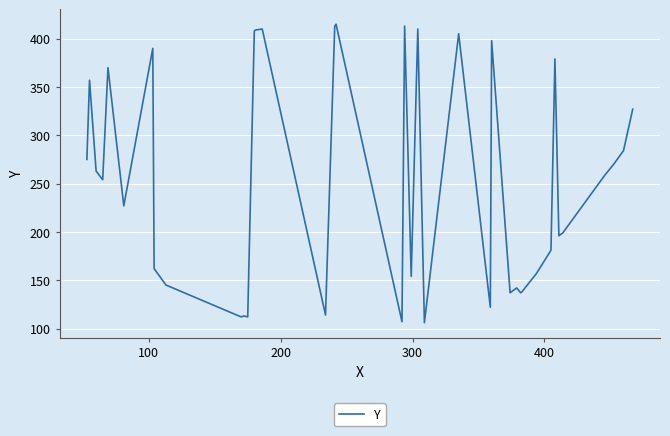

What is the maximum value shown in the chart?

415